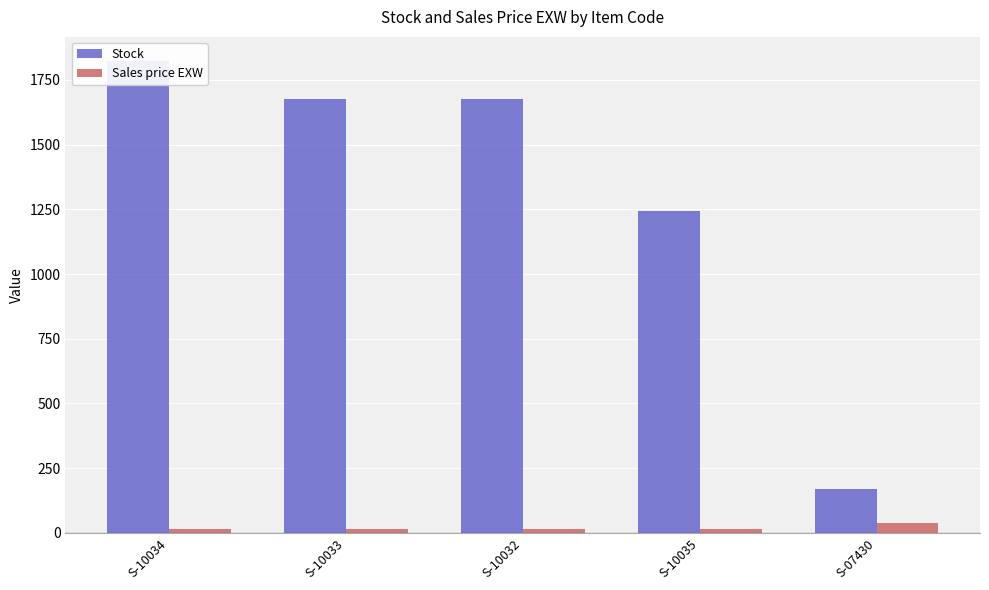

What is the value of the Sales price EXW bar at the 4th from the left?

13.9